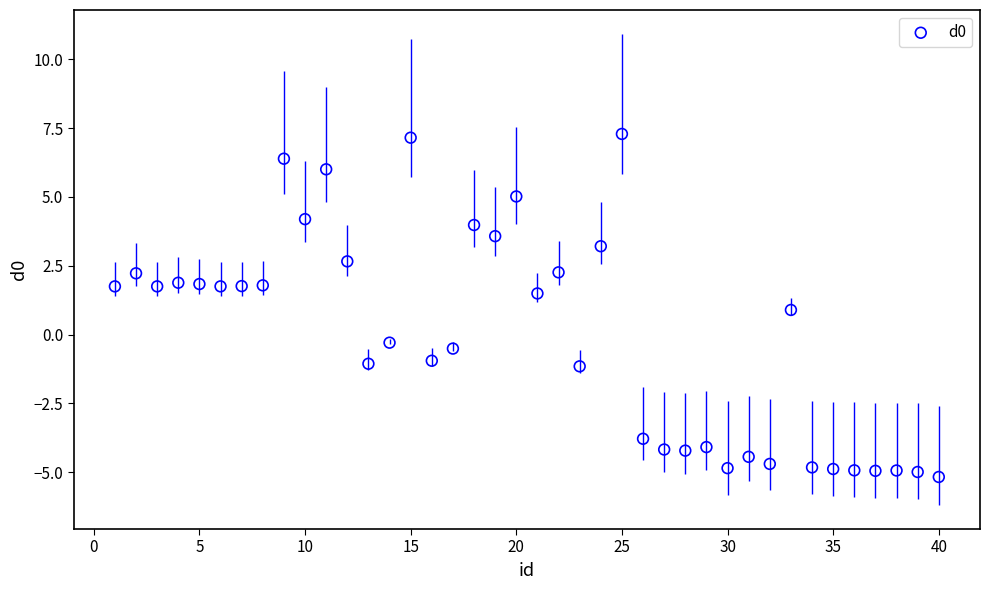

What is the range of Y values (max minus min)?

12.5